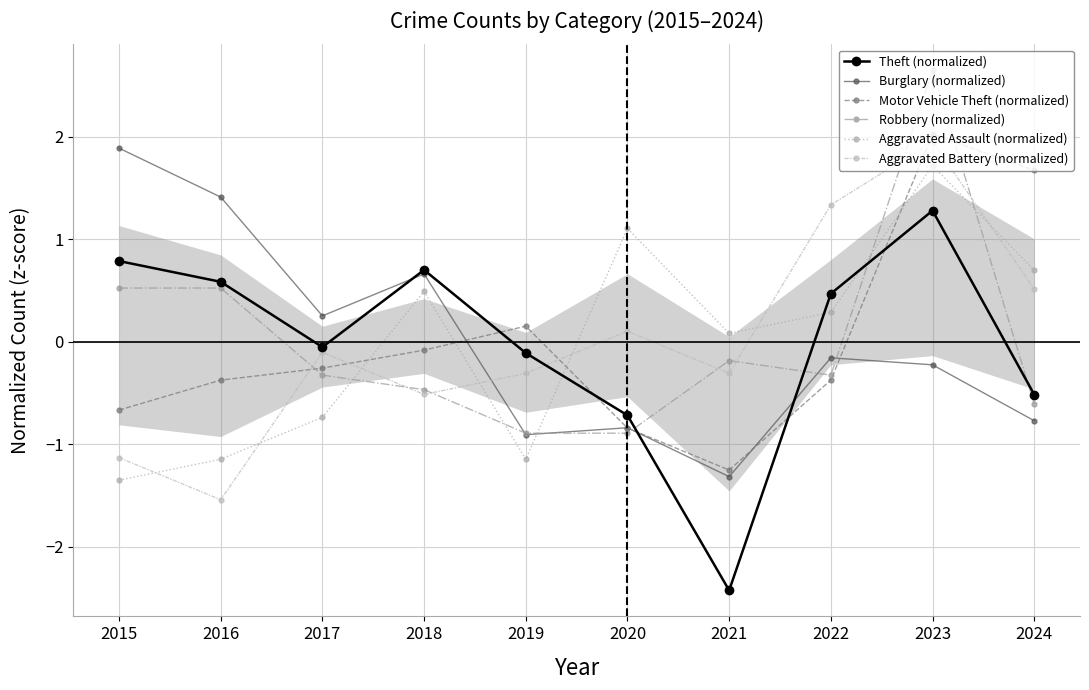

The value of Theft (normalized) at 2024 is -0.7. True or false?

False